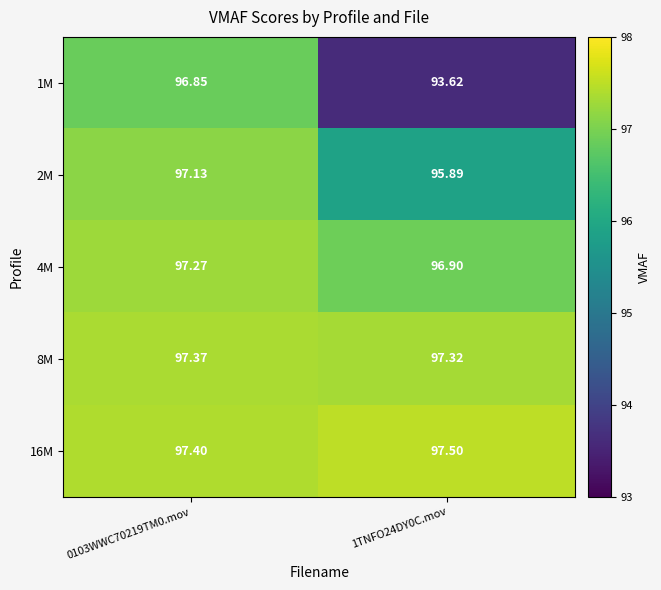

Is the value of 16M at 0103WWC70219TM0.mov greater than the value of 1M at 1TNFO24DY0C.mov?

Yes